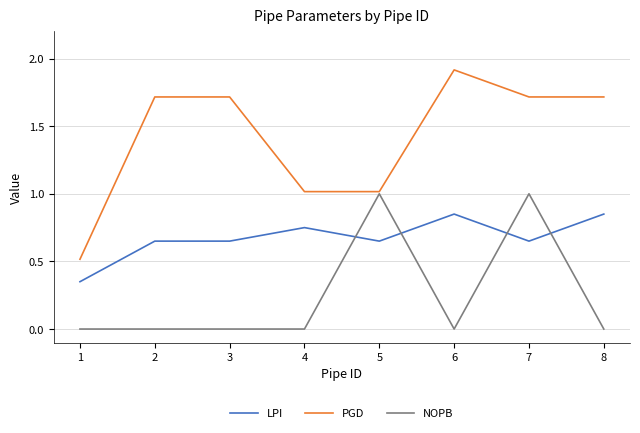

True or false: PGD and LPI cross at least once.

False